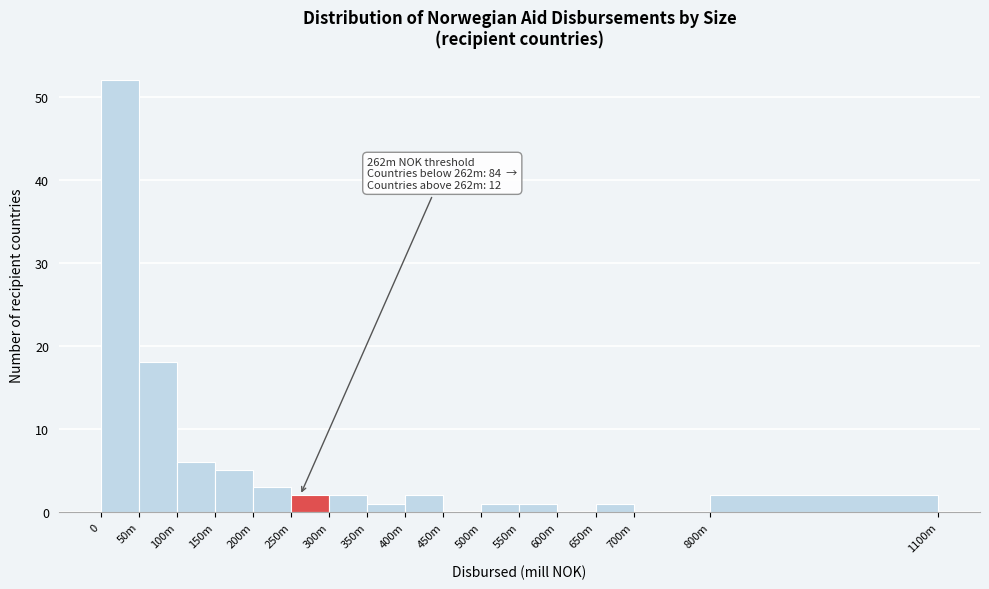

Reading left to right, transcribe all the data shown in this chart.

0=52	50m=18	100m=6	150m=5	200m=3	250m=2	300m=2	350m=1	400m=2	450m=0	500m=1	550m=1	600m=0	650m=1	700m=0	800m=2